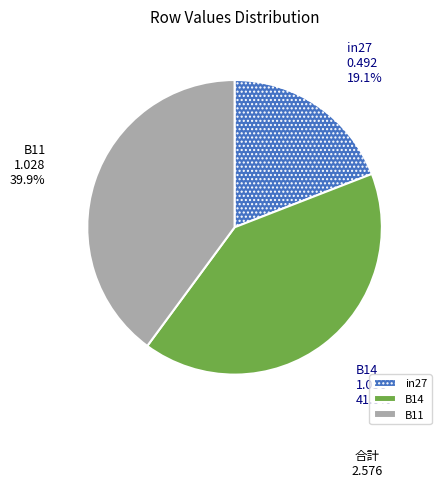

True or false: B11 accounts for 40% of the total.

True